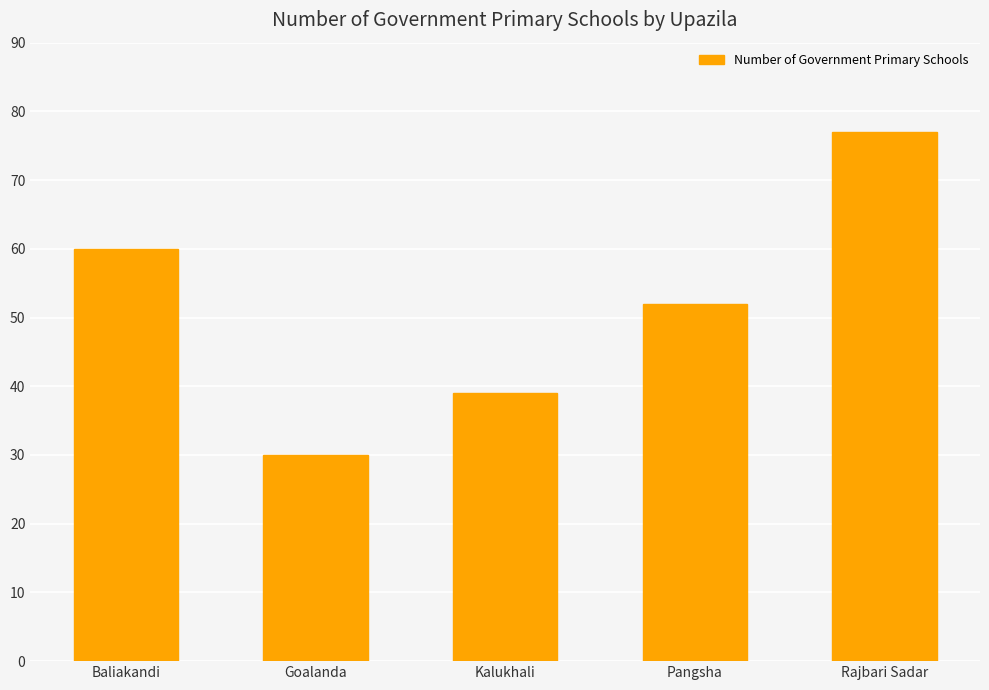

Is it true that the value at Goalanda is 45?

False